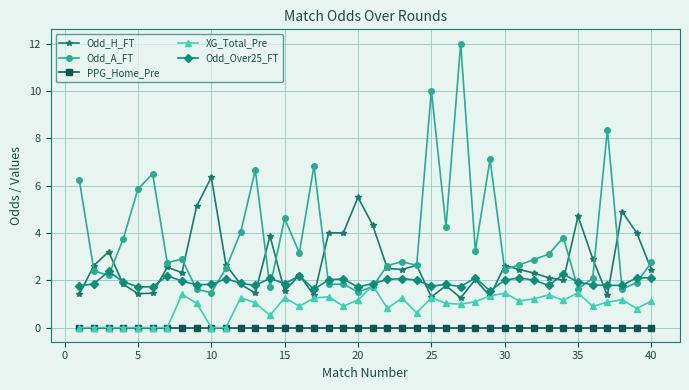

How many intersections are there between XG_Total_Pre and Odd_A_FT?

2